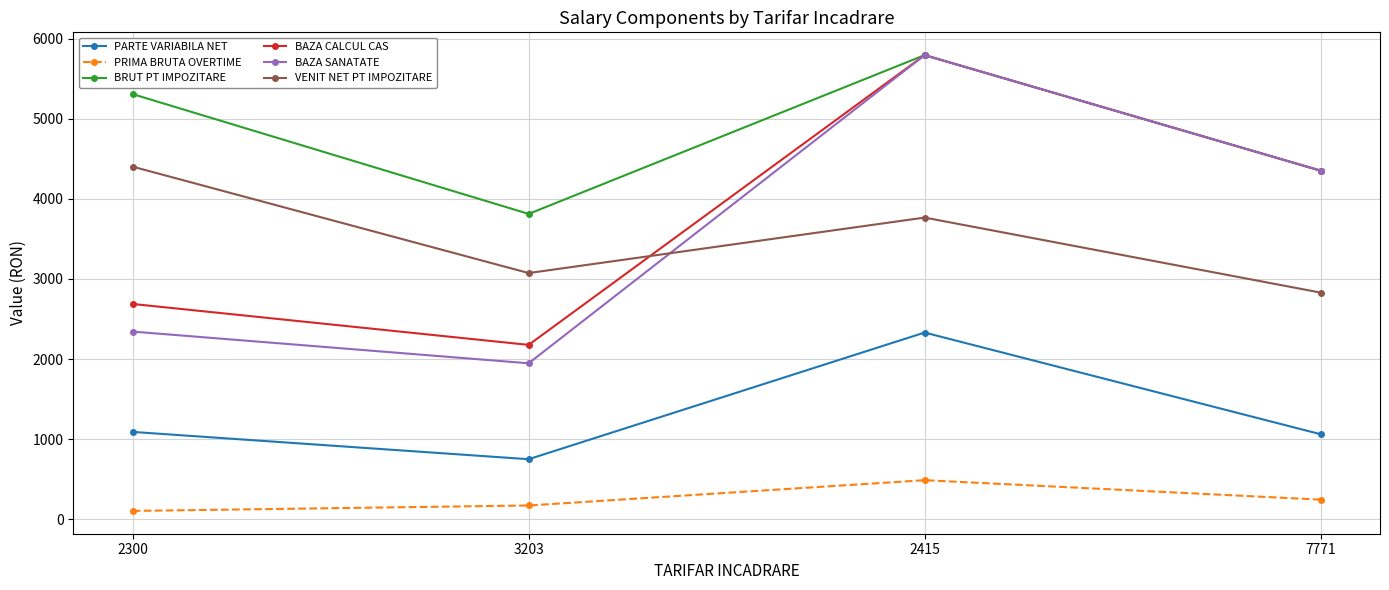

Which series has the largest total across all categories?

BRUT PT IMPOZITARE